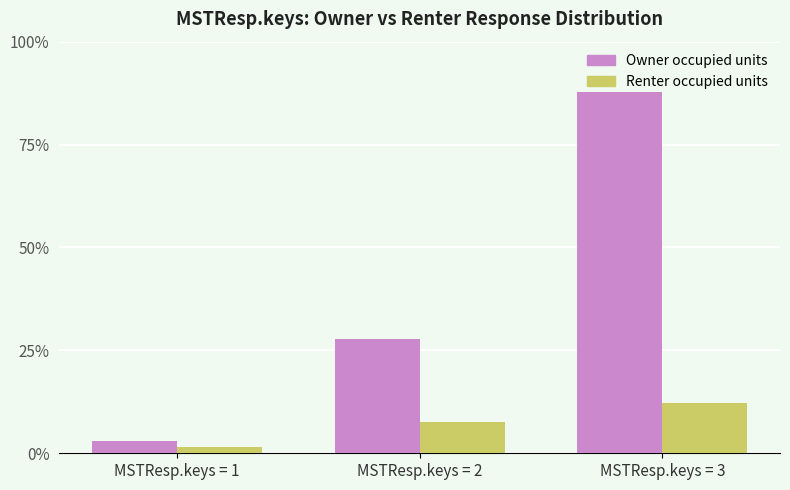

How many data points does each series have?

3